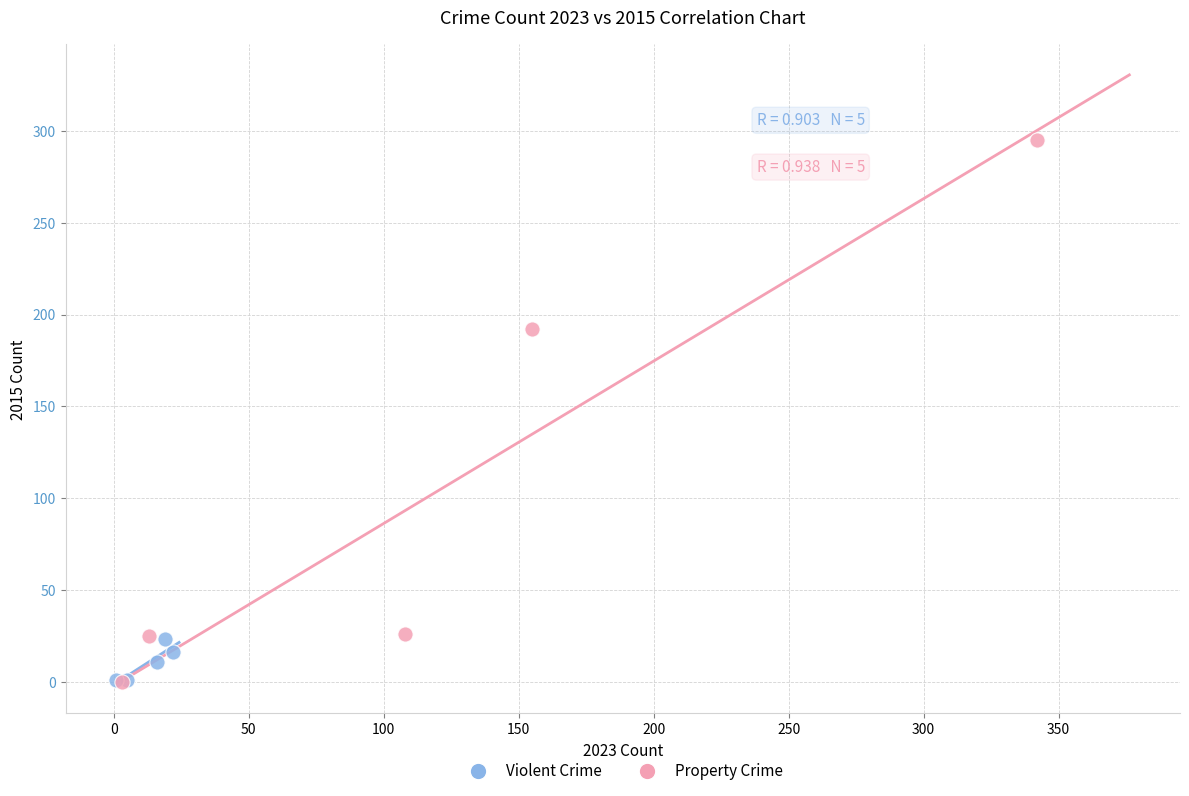

Which series has the widest spread of Y values?

Property Crime